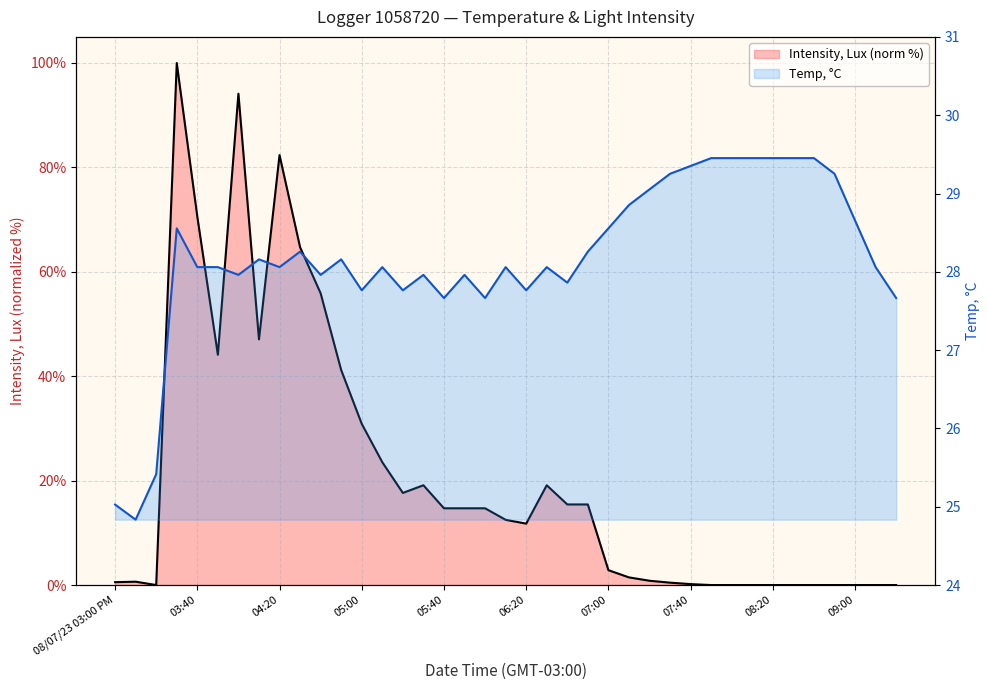

What is the value of the Temp, °C point at the 35th from the left?

29.5